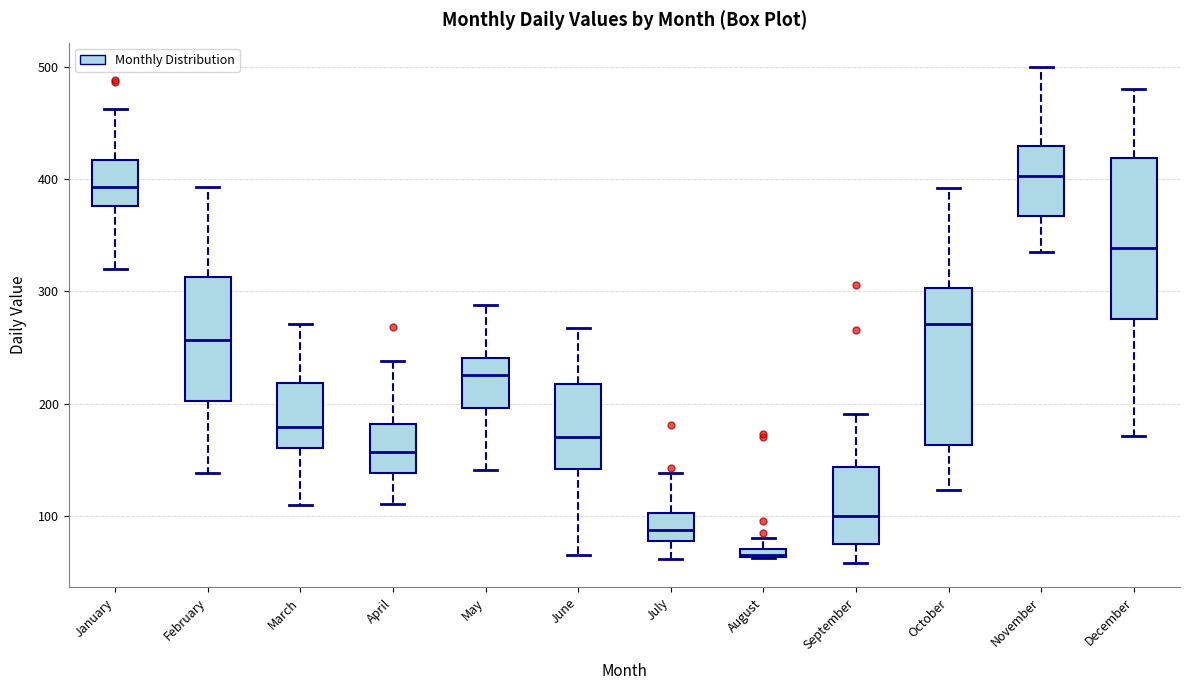

Where does the upper whisker of the box for April end on the y-axis? The values are not printed on the chart, so give them approximately, as read against the axis.

240